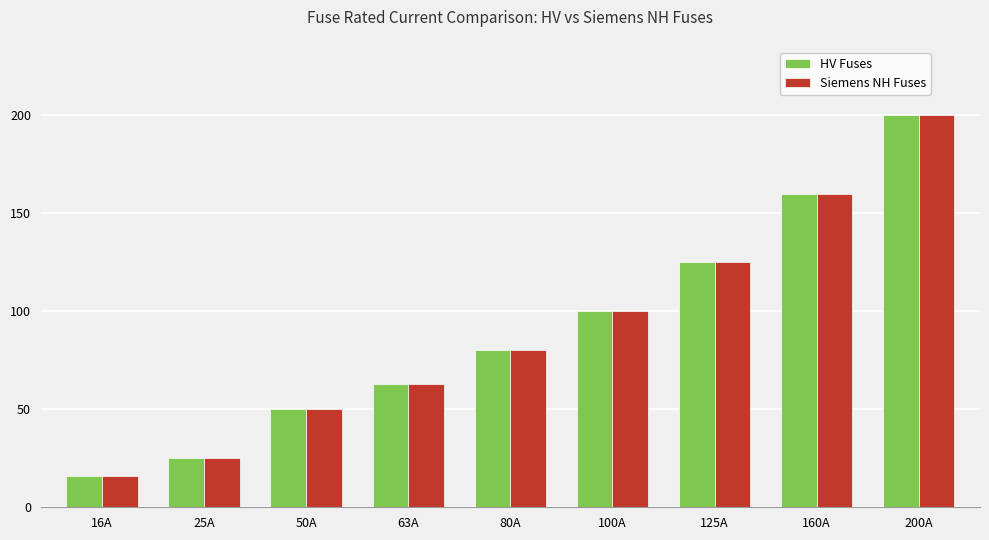

Is it true that HV Fuses equals 125 at 125A?

True